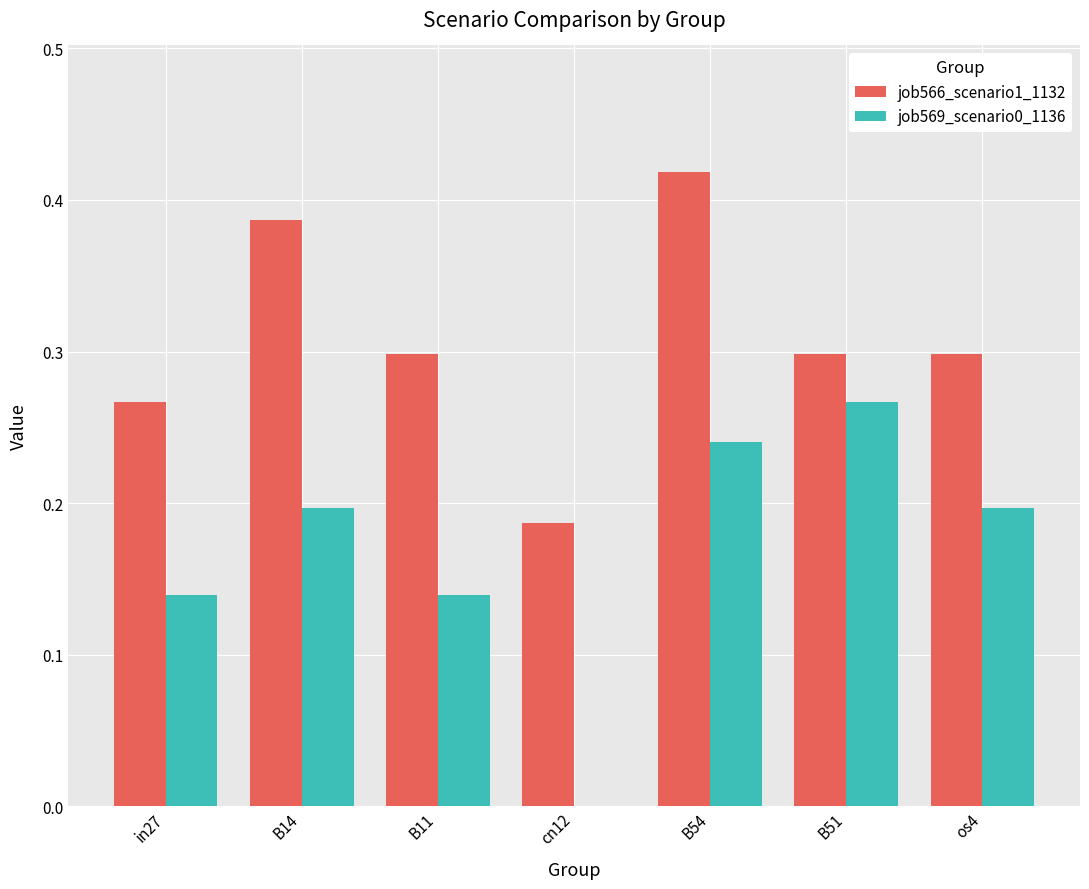

What is the sum of the job566_scenario1_1132 values at B54 and B51?

0.7